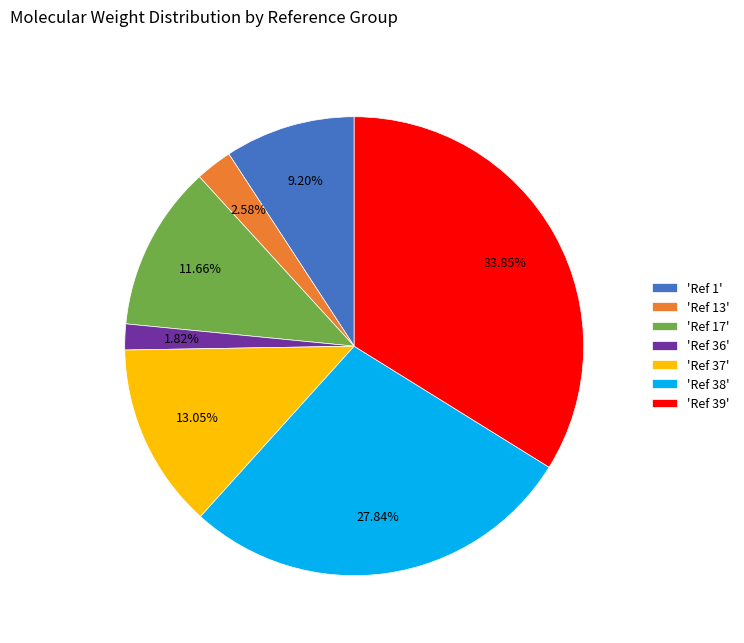

Is there any slice that represents more than half of the pie?

No